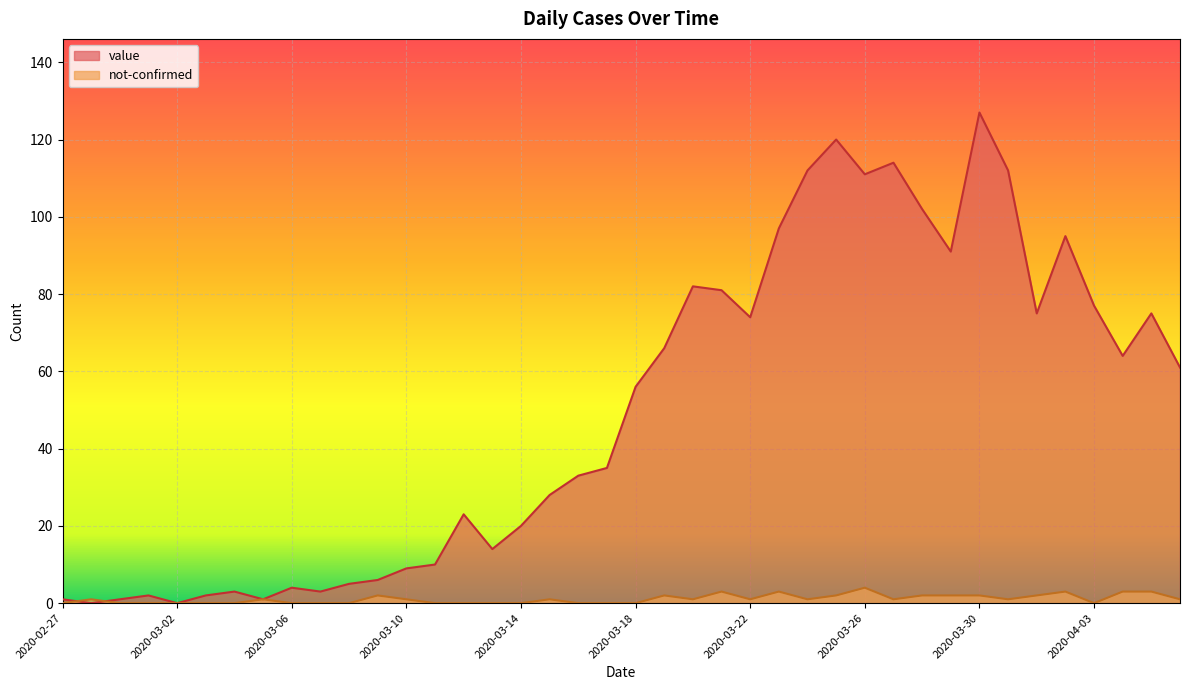

At which category is the sum across all series the highest?

2020-03-30